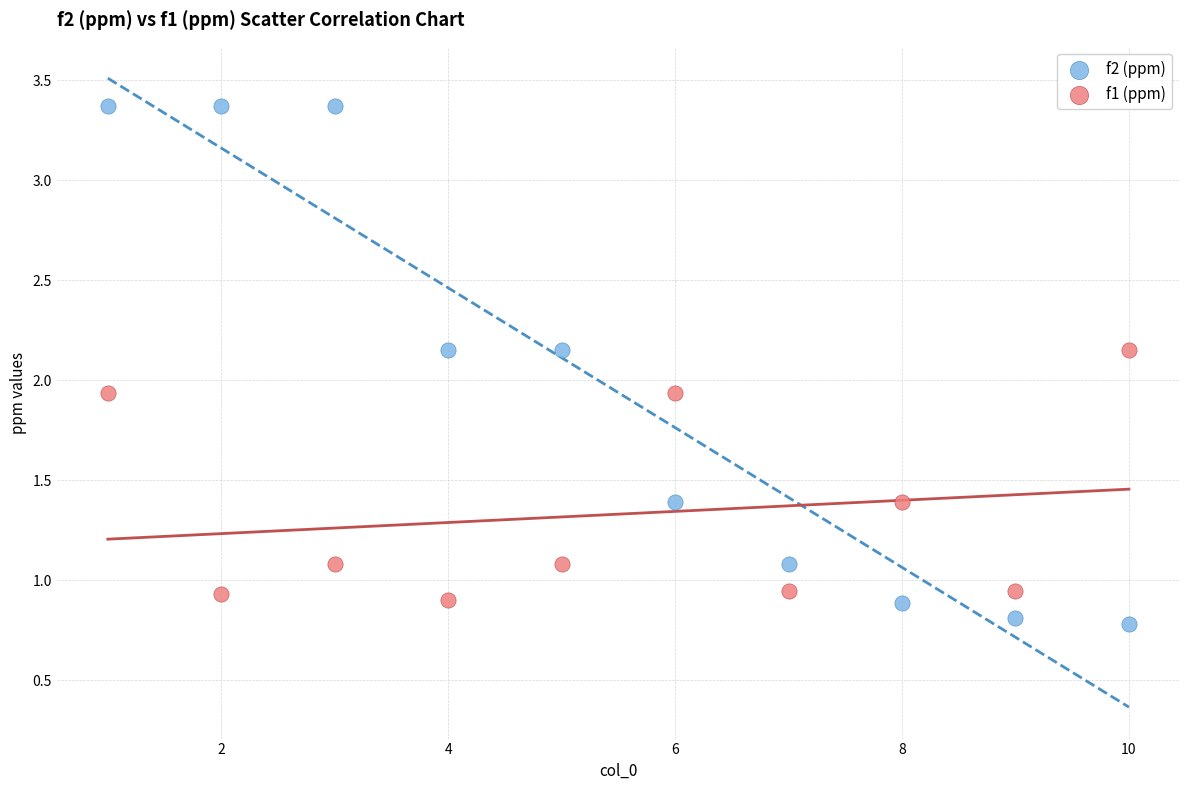

What is the X range (max minus min) for the scatter plot?

9.0